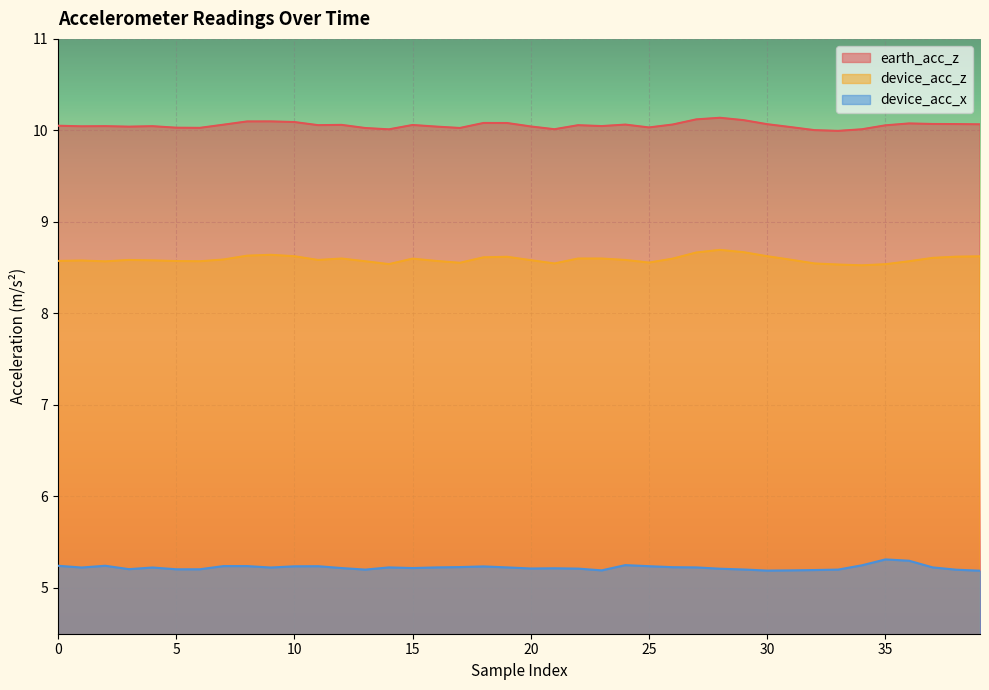

Does the chart display data point markers on the line(s)?

No